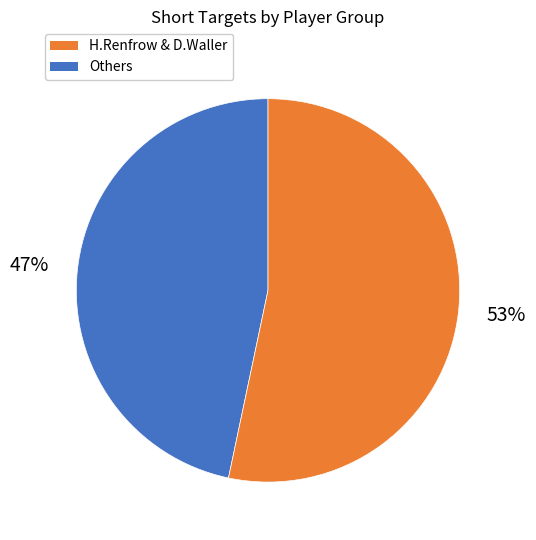

Does any single category account for the majority?

Yes